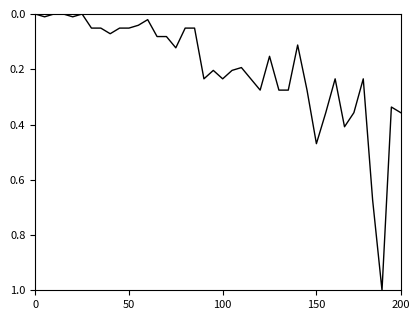

Does the chart have visible grid lines?

No